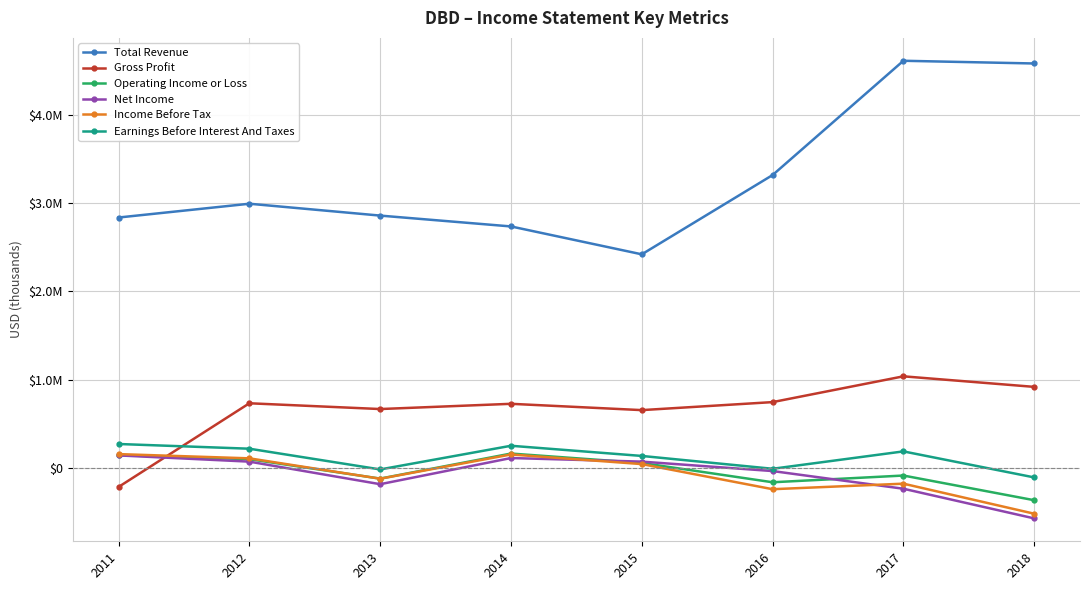

Reading left to right, extract all data points from this chart.

Total Revenue: 2011=2835800	2012=2991700	2013=2857500	2014=2734800	2015=2419300	2016=3316300	2017=4609300	2018=4578600
Gross Profit: 2011=-212700	2012=734000	2013=668700	2014=727900	2015=656500	2016=747200	2017=1038900	2018=919500
Operating Income or Loss: 2011=146900	2012=101400	2013=-118300	2014=165000	2015=58600	2016=-159800	2017=-83600	2018=-362900
Net Income: 2011=144100	2012=73600	2013=-181600	2014=114400	2015=73700	2016=-33000	2017=-233100	2018=-568700
Income Before Tax: 2011=158900	2012=110900	2013=-119800	2014=154700	2015=45800	2016=-238300	2017=-175700	2018=-515600
Earnings Before Interest And Taxes: 2011=273200	2012=219900	2013=-14600	2014=253200	2015=138100	2016=-7200	2017=189500	2018=-104900